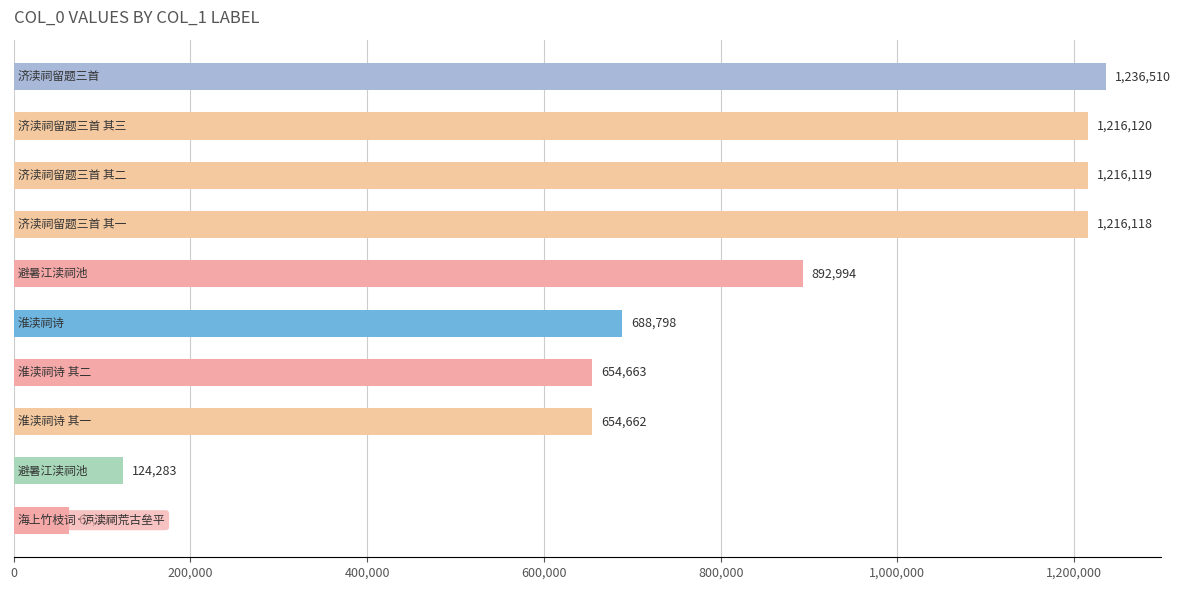

What is the minimum value shown in the chart?

63197